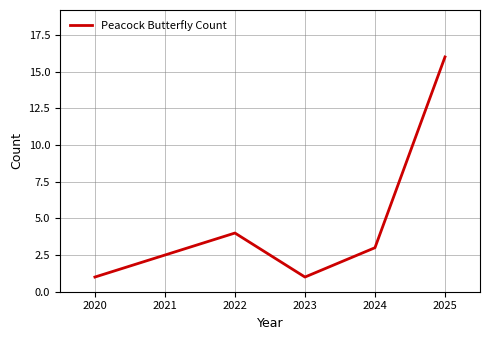

What is the difference between the maximum and minimum values?

15